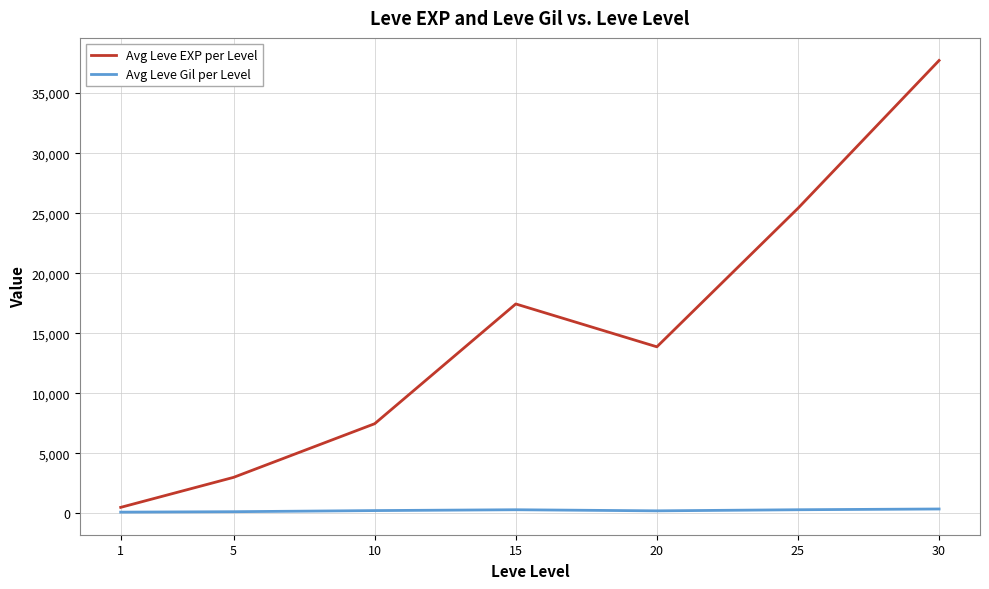

Between 10 and 30, which series saw the biggest shift?

Avg Leve EXP per Level